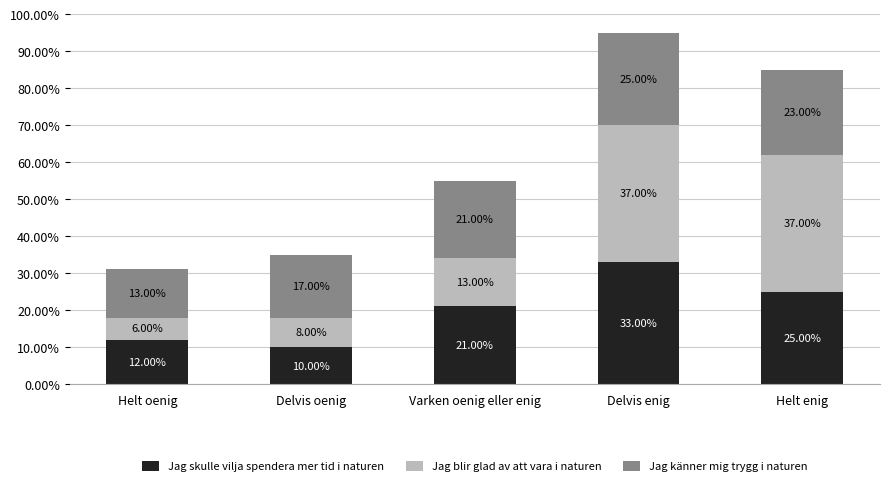

What is the total value across all series at Delvis enig?

95